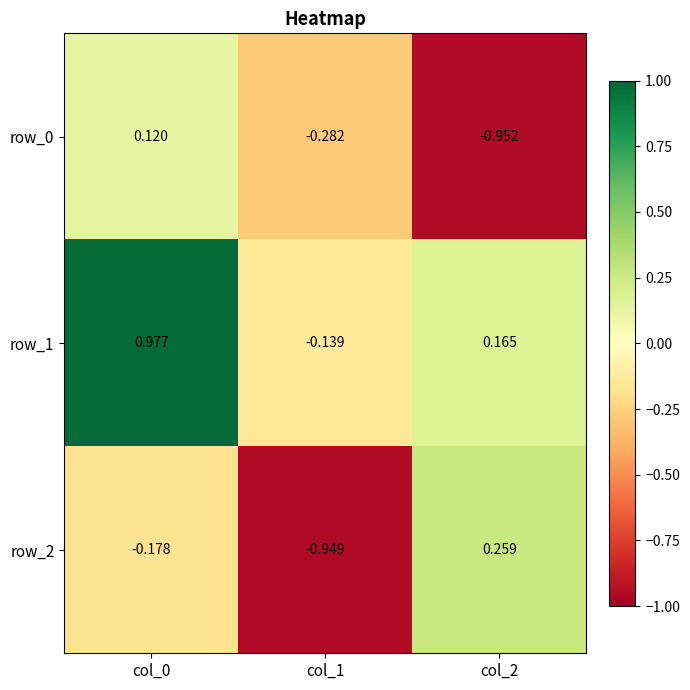

Is the value of row_2 at col_0 greater than the value of row_1 at col_1?

No